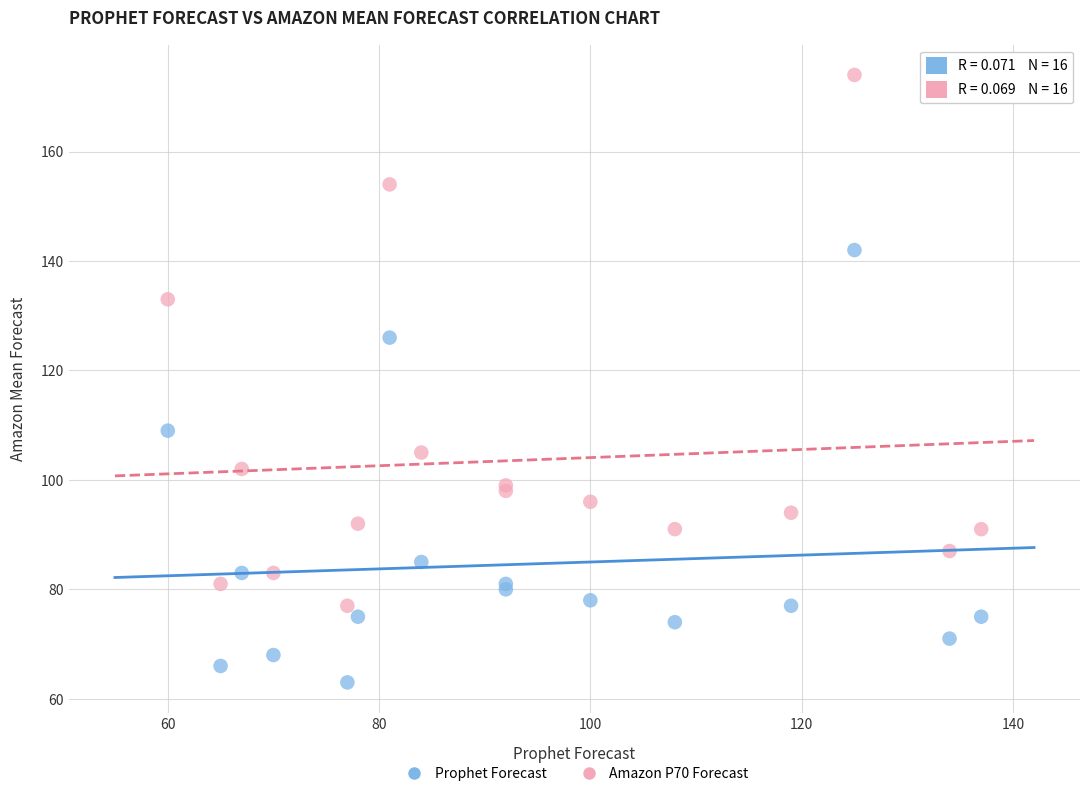

Which series has the widest spread of Y values?

Amazon P70 Forecast